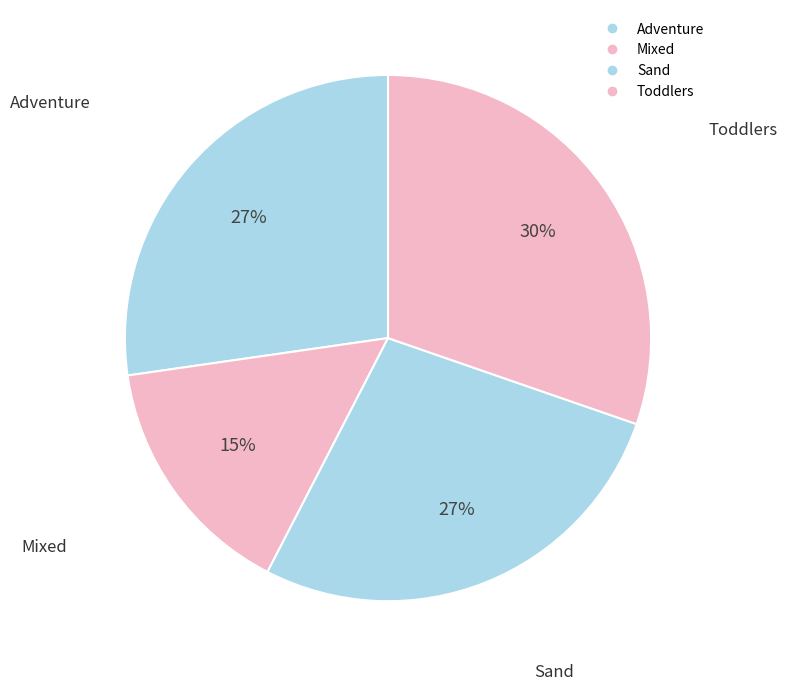

How many slices are in this pie chart?

4